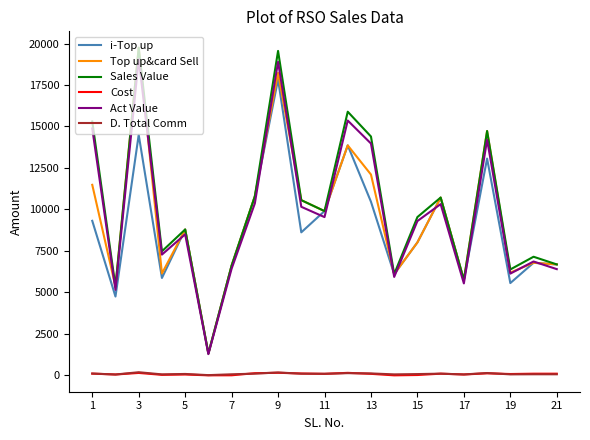

What is the maximum value shown in the chart?

19749.0